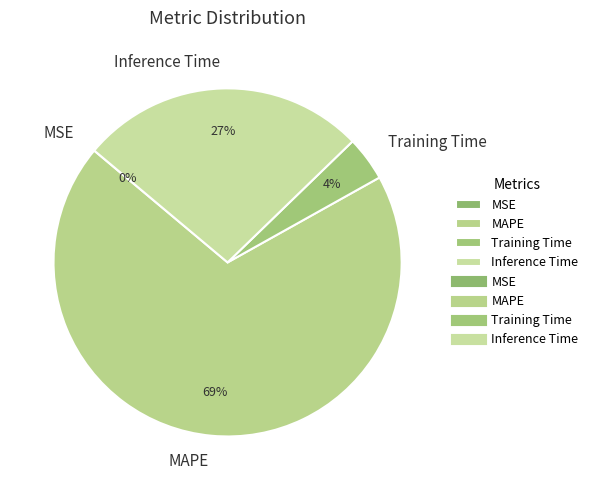

Between MAPE and Inference Time, which is larger?

MAPE